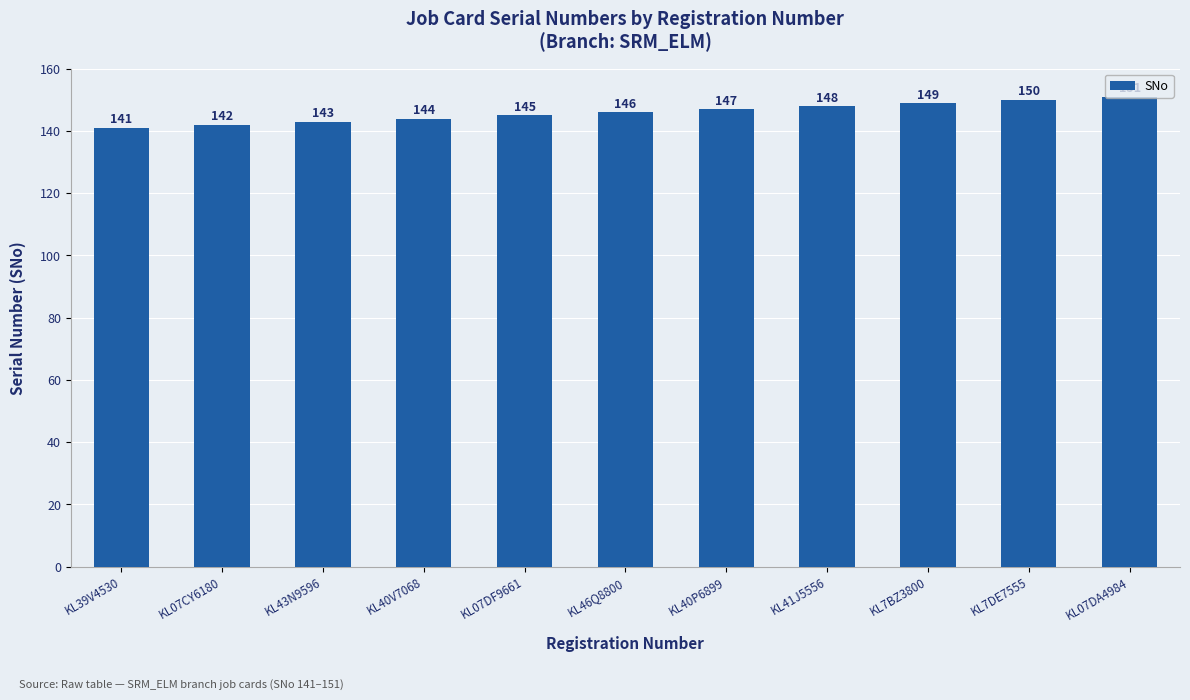

True or false: the data shows 151 at KL07DA4984.

True